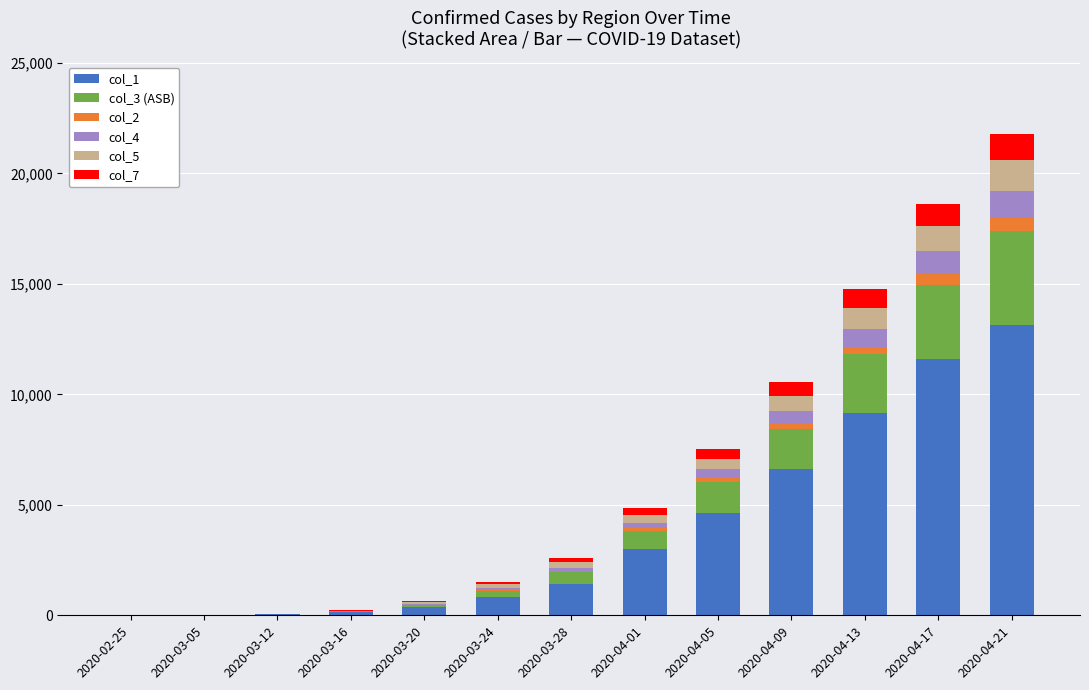

The value of col_1 at 2020-04-17 is 11591. True or false?

True